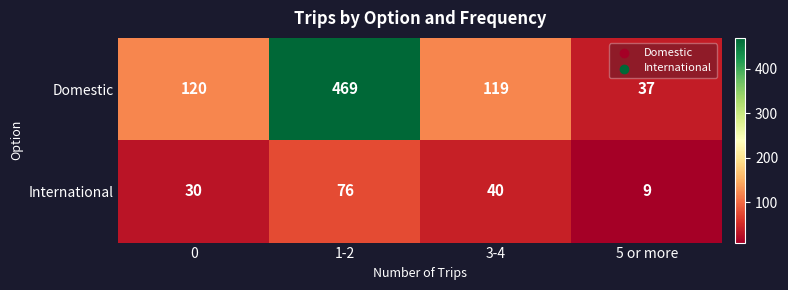

What value does the Domestic series have at 1-2?

469